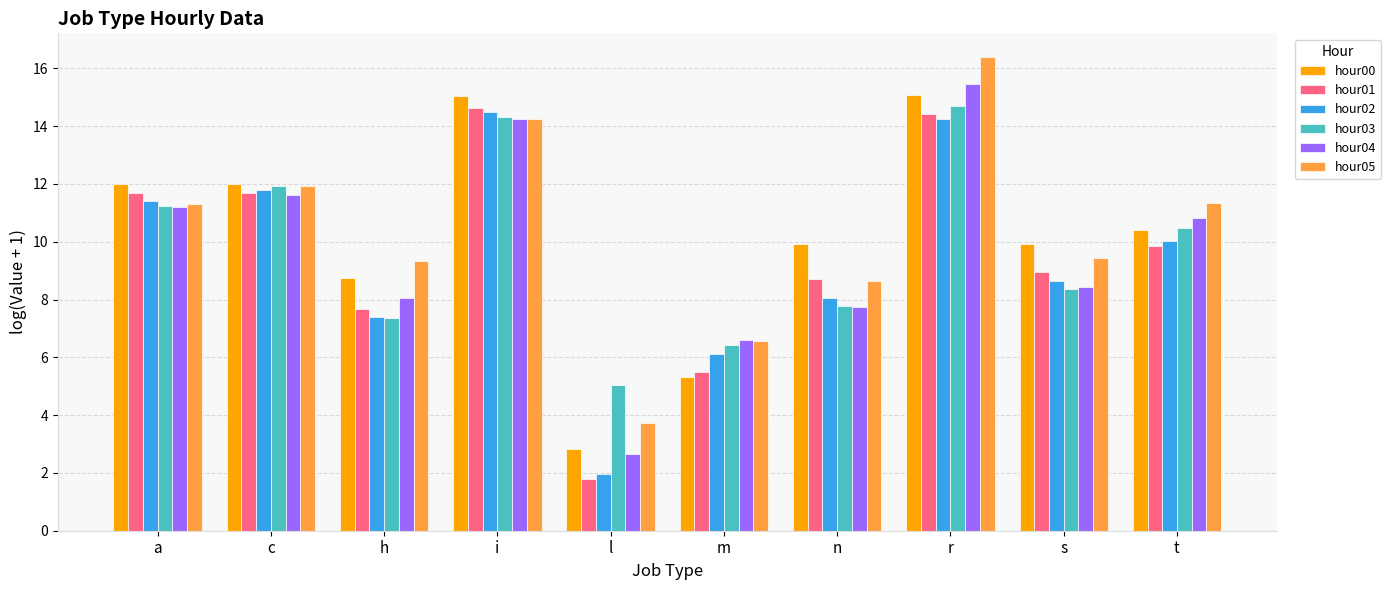

Is the value of hour03 at t greater than the value of hour02 at r?

No